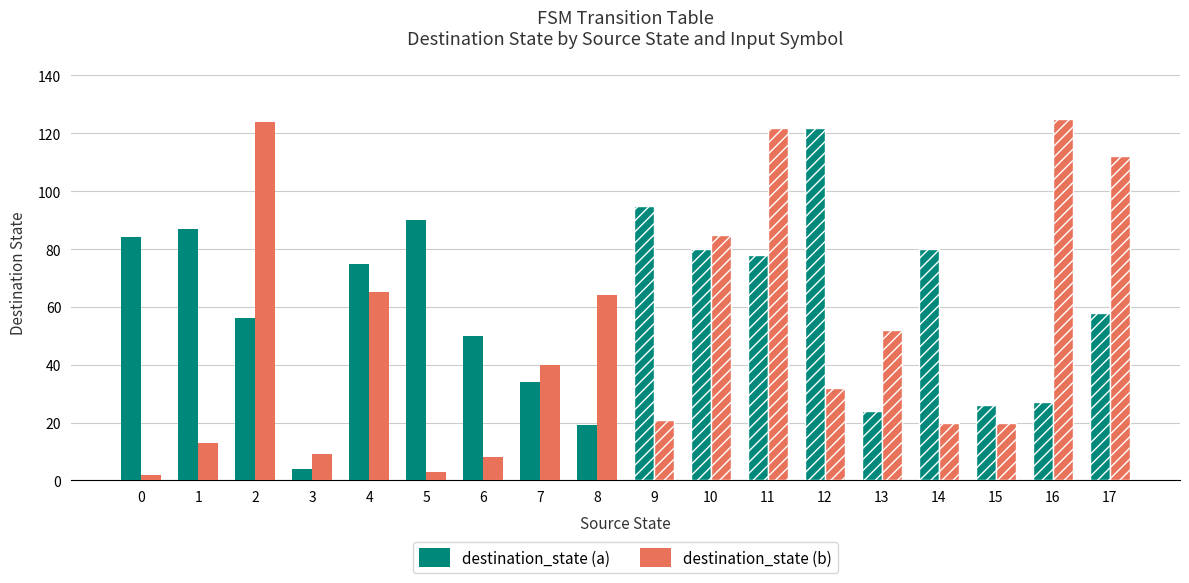

Reading left to right, transcribe all the data shown in this chart.

destination_state (a): 0=84	1=87	2=56	3=4	4=75	5=90	6=50	7=34	8=19	9=95	10=80	11=78	12=122	13=24	14=80	15=26	16=27	17=58
destination_state (b): 0=2	1=13	2=124	3=9	4=65	5=3	6=8	7=40	8=64	9=21	10=85	11=122	12=32	13=52	14=20	15=20	16=125	17=112